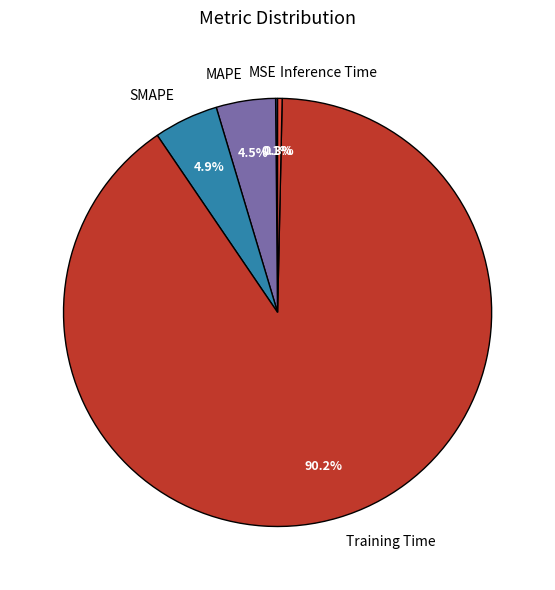

Do Inference Time and MAPE together represent more than half of the pie?

No